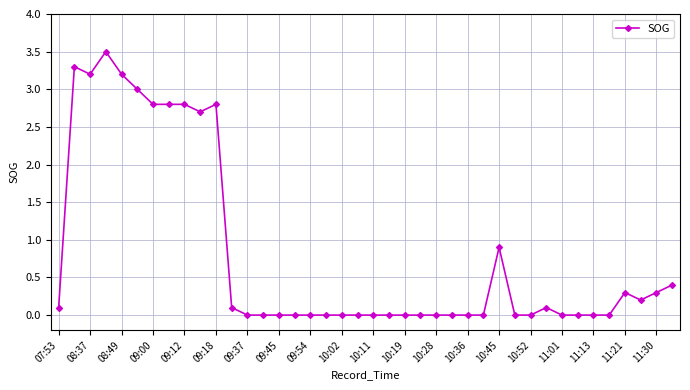

What is the difference between the maximum and minimum values?

3.5